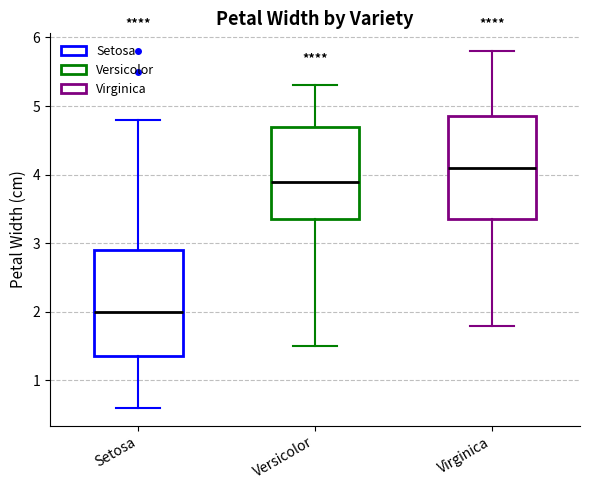

Where does the lower whisker of the box for Versicolor end on the y-axis? The values are not printed on the chart, so give them approximately, as read against the axis.

1.5